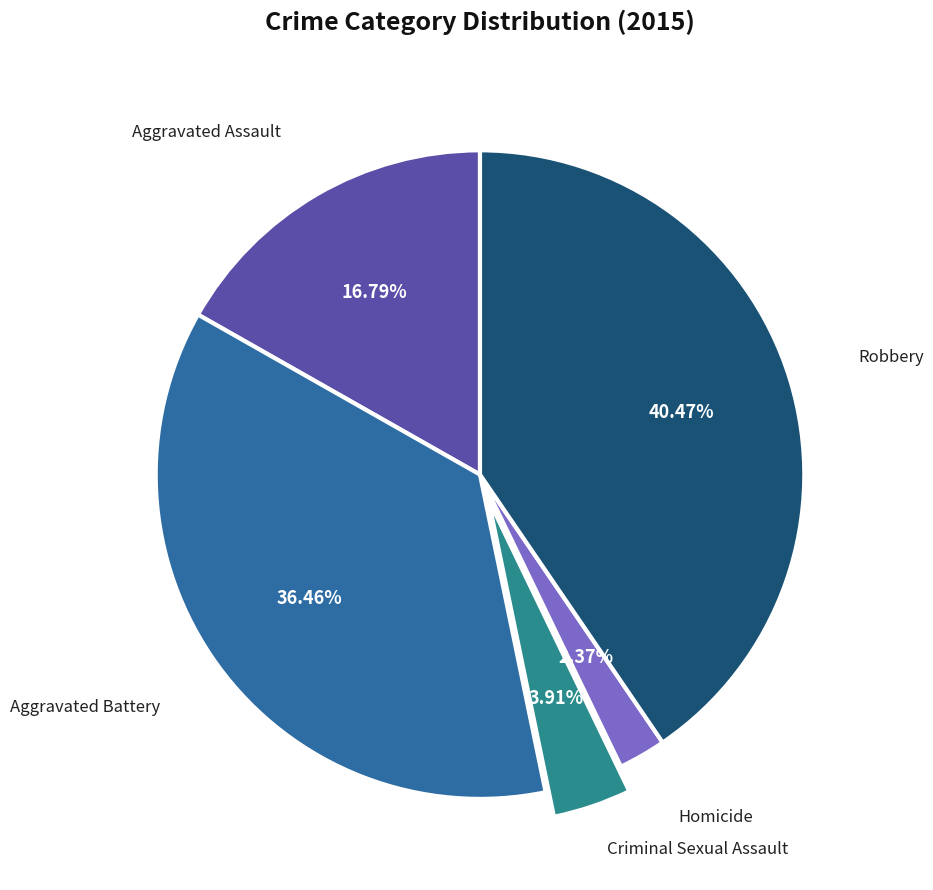

To the nearest percent, what is the difference between the largest and smallest slice percentages?

38%